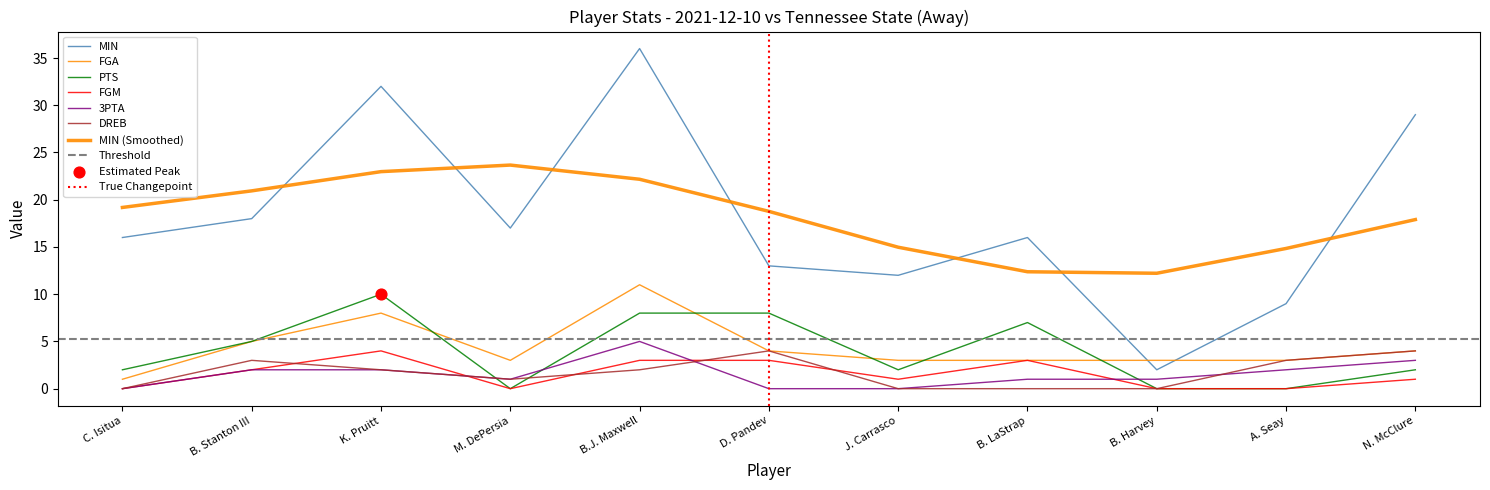

What is the total value across all series at A. Seay?

17